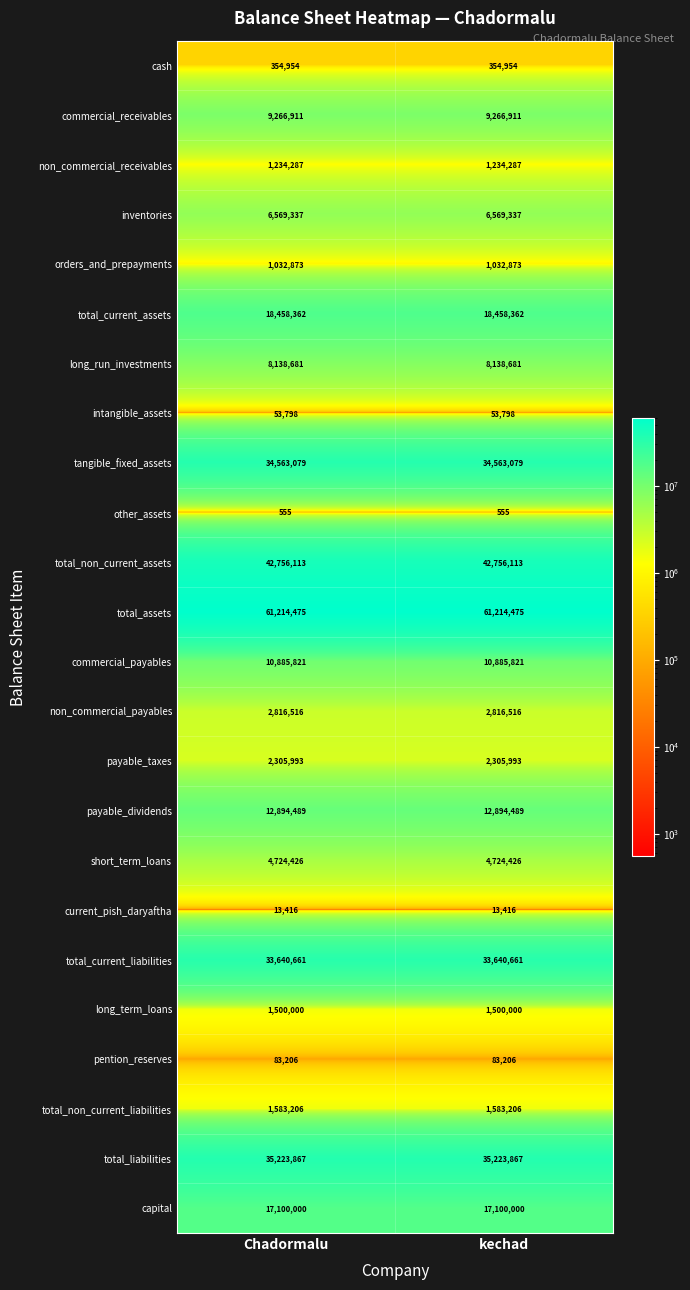

How many series are shown in this chart?

24